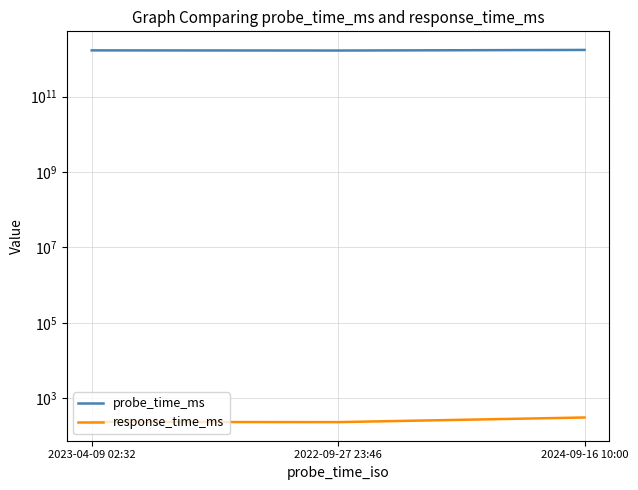

Between 2022-09-27 23:46 and 2024-09-16 10:00, which series saw the biggest shift?

probe_time_ms